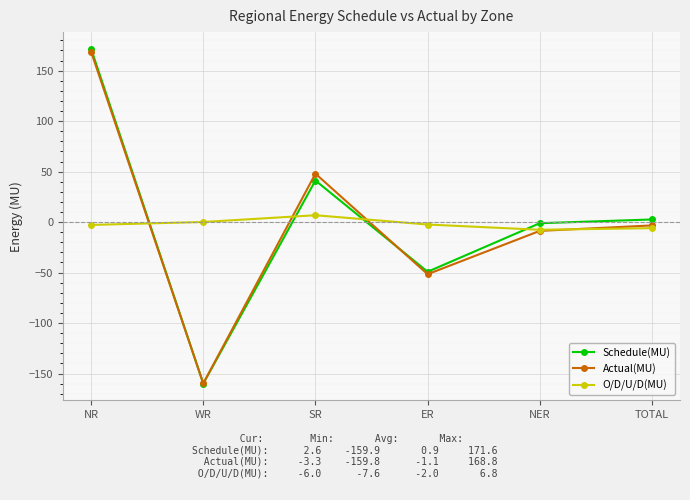

Is it true that O/D/U/D(MU) equals -2.8 at NR?

True